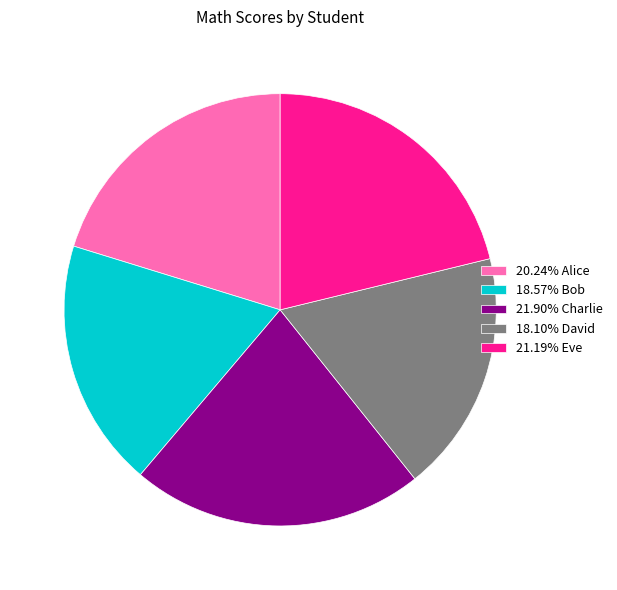

What is the ratio of the value at 20.24% Alice to the value at 18.57% Bob?

1.1